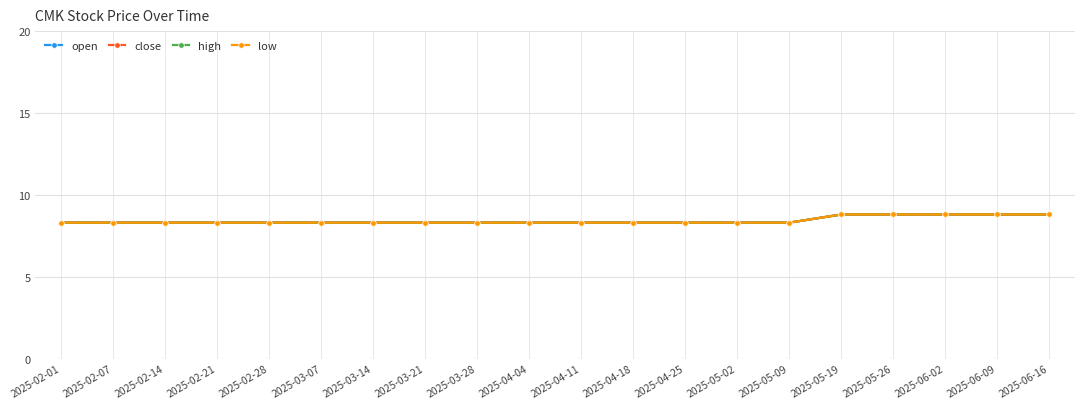

True or false: open and low cross at least once.

False